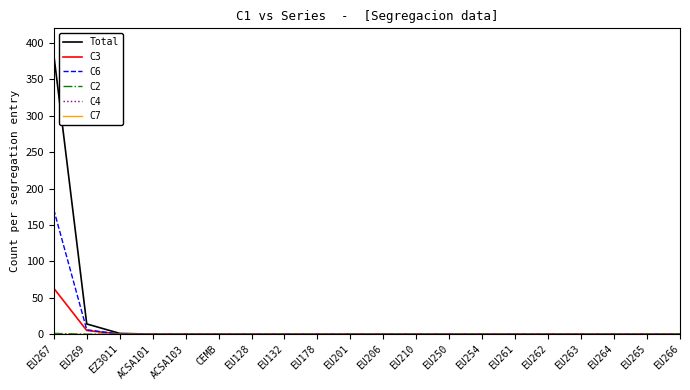

How many lines are shown in the chart?

6